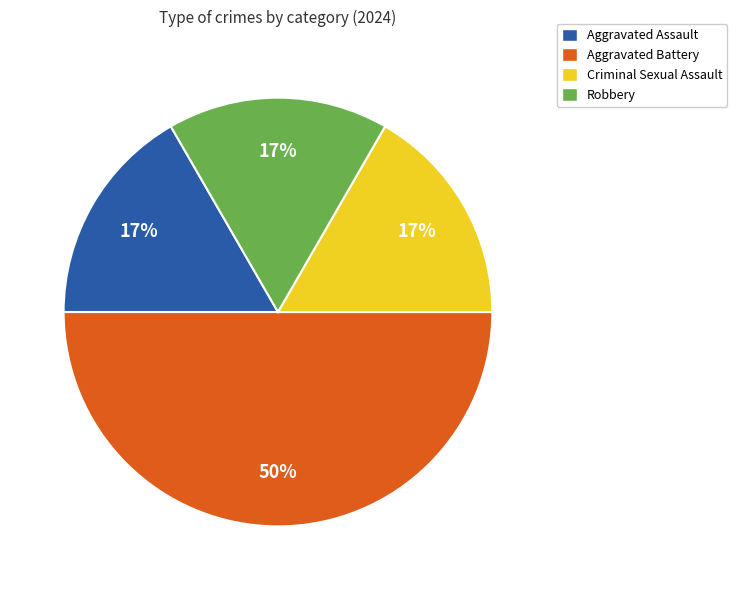

What is the largest slice in the pie chart?

Aggravated Battery